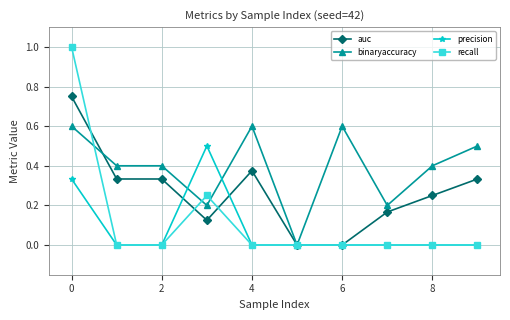

What is the greatest value displayed?

1.0